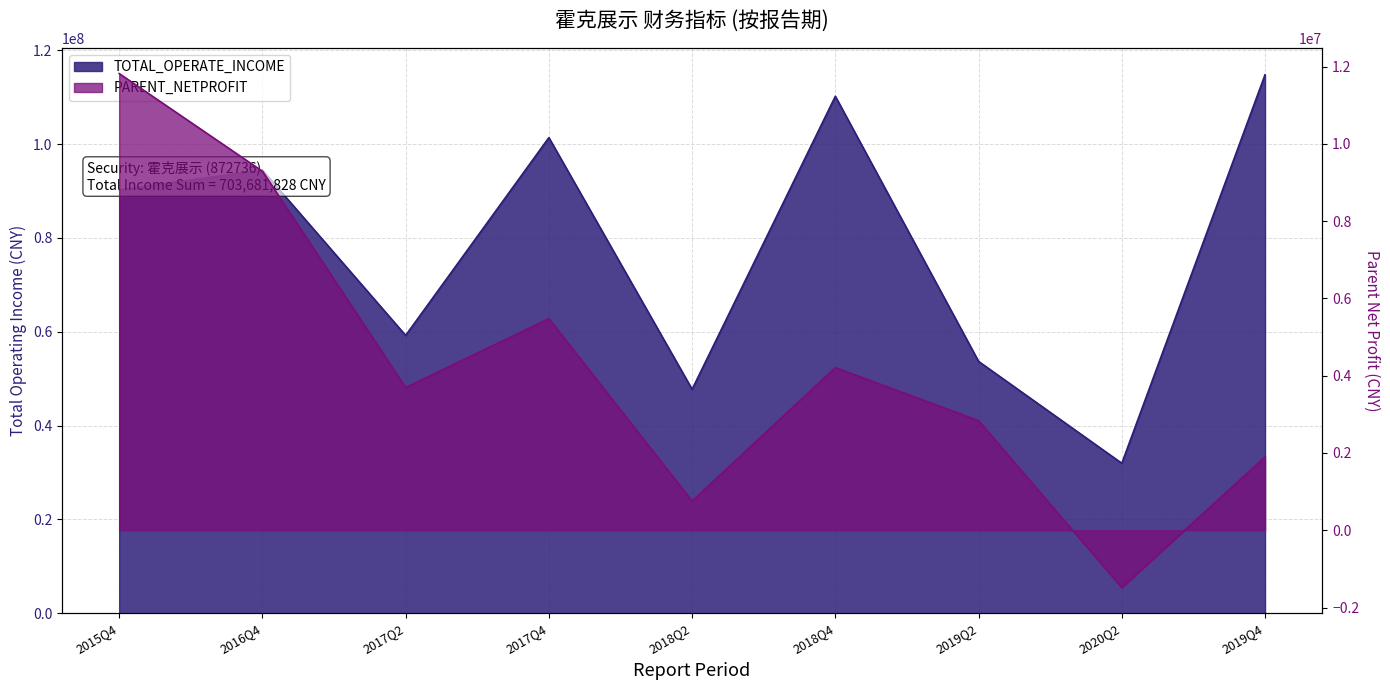

At which category is the sum across all series the highest?

2019Q4